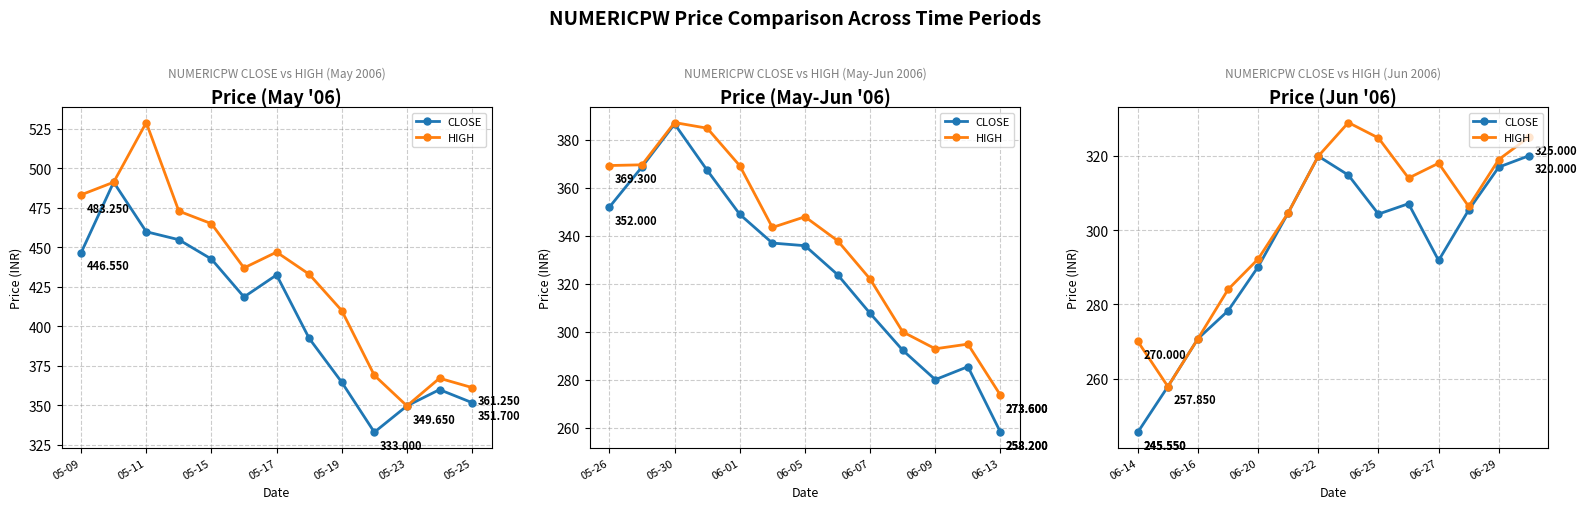

Reading right to left, transcribe all the data shown in this chart.

CLOSE: 320.0	316.9	305.4	291.8	307.1	304.3	314.8	319.9	304.6	290.1	278.2	270.8	257.9	245.6
HIGH: 325.0	319.0	306.4	318.0	314.0	324.8	328.9	319.9	304.6	292.2	284.0	270.8	257.9	270.0